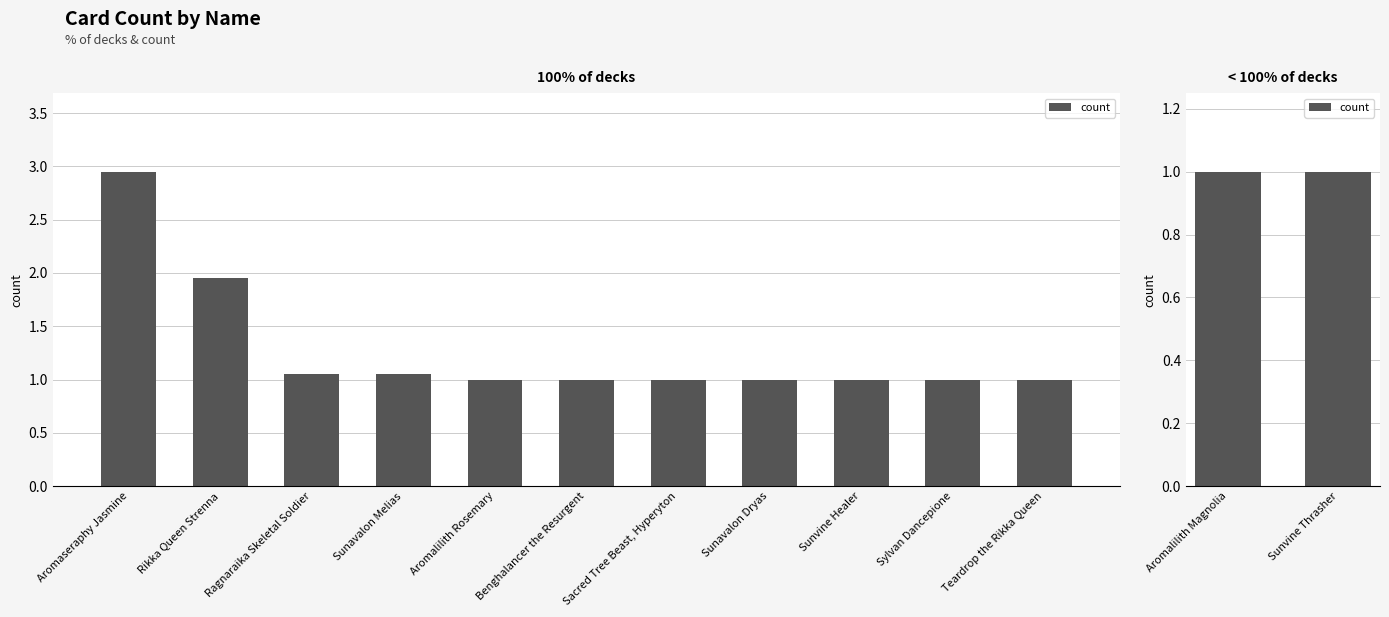

What is the value of the 8th bar from the left?

1.0